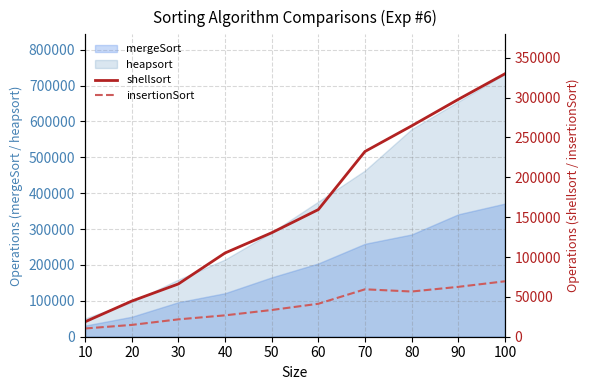

At which category does insertionSort reach its first local peak?

70